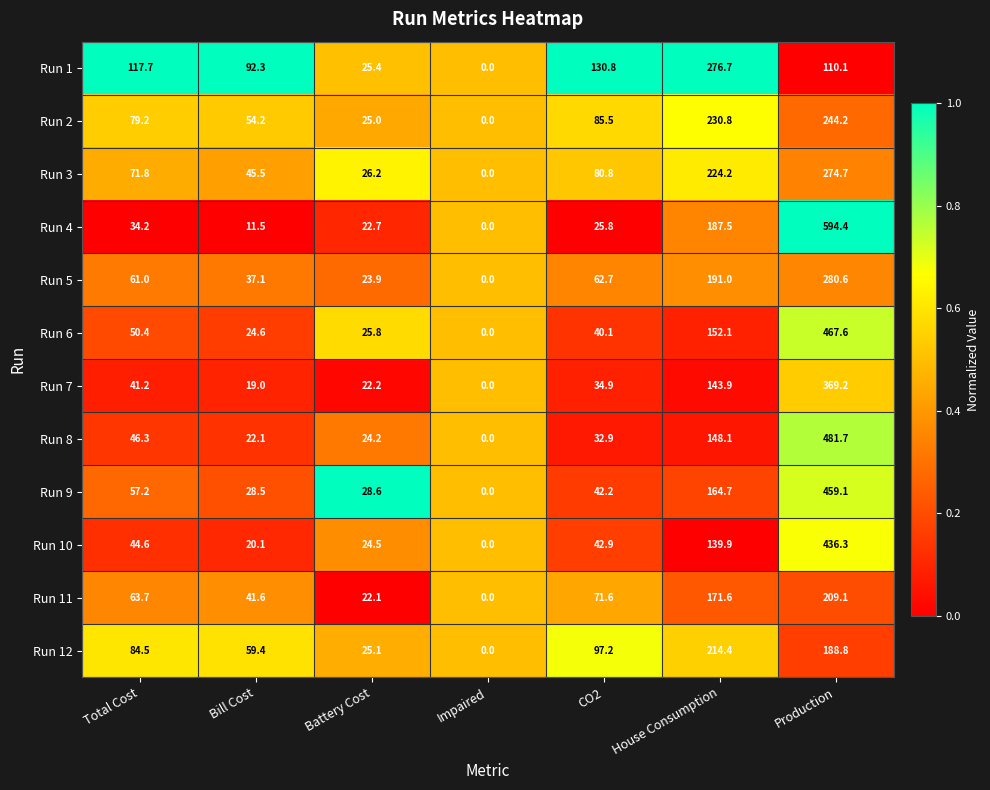

What is the sum of the Run 6 values at House Consumption and Production?

619.7